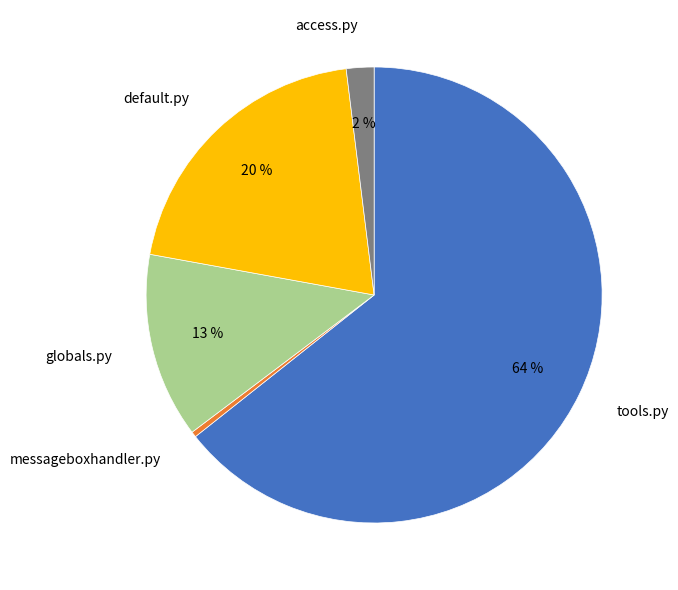

The globals.py slice represents 19% of the pie. True or false?

False